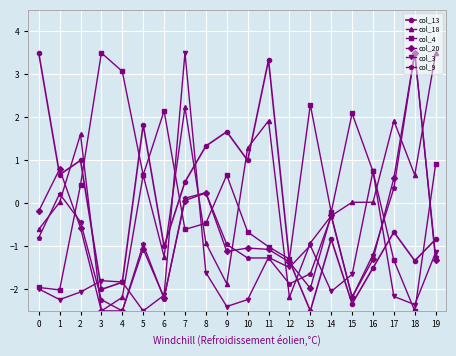

What is the value of the col_20 point at the 11th from the left?

-1.0